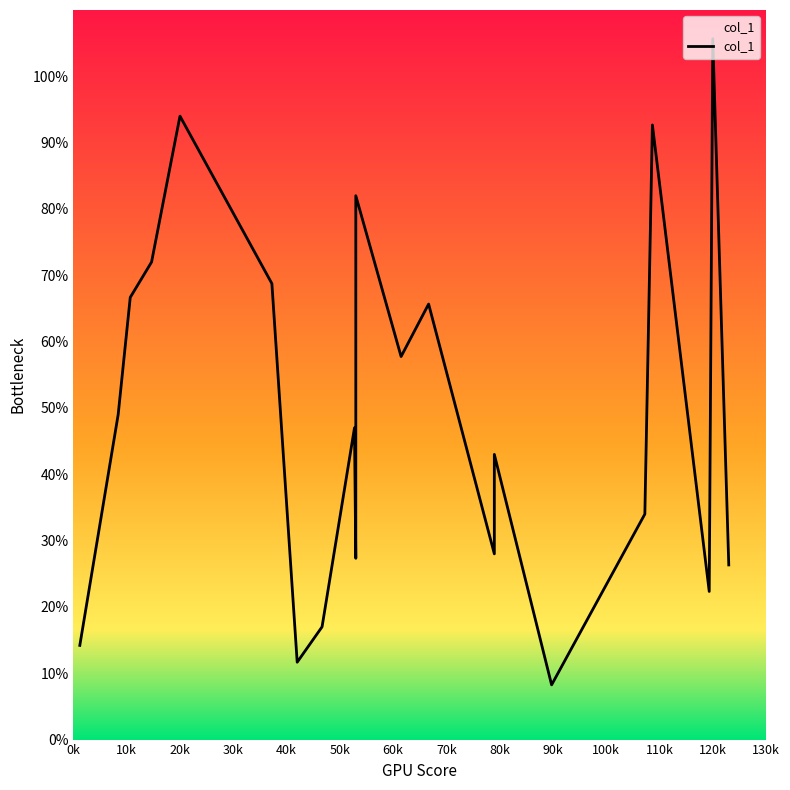

What is the difference between the values at 46.666666666666664 and 123.0?

9.3